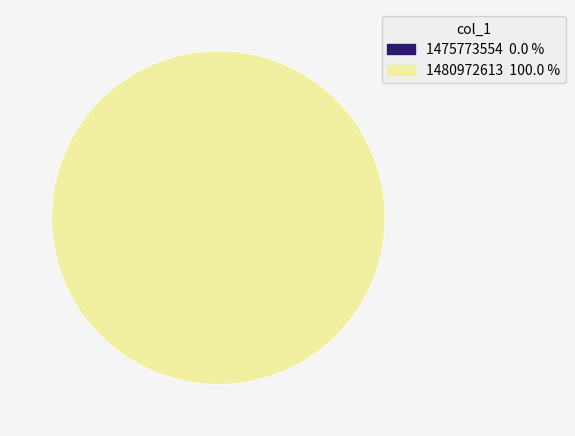

What is the largest slice in the pie chart?

1480972613